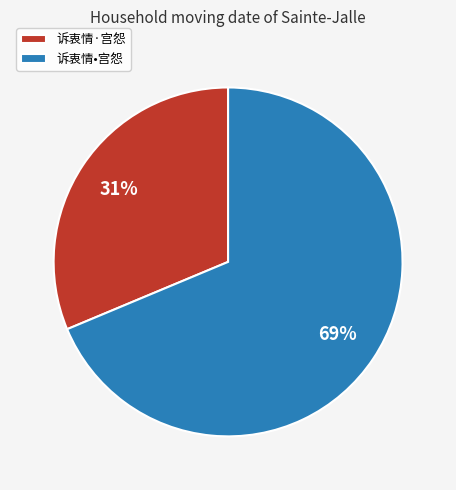

Which slice is the smallest?

诉衷情·宫怨